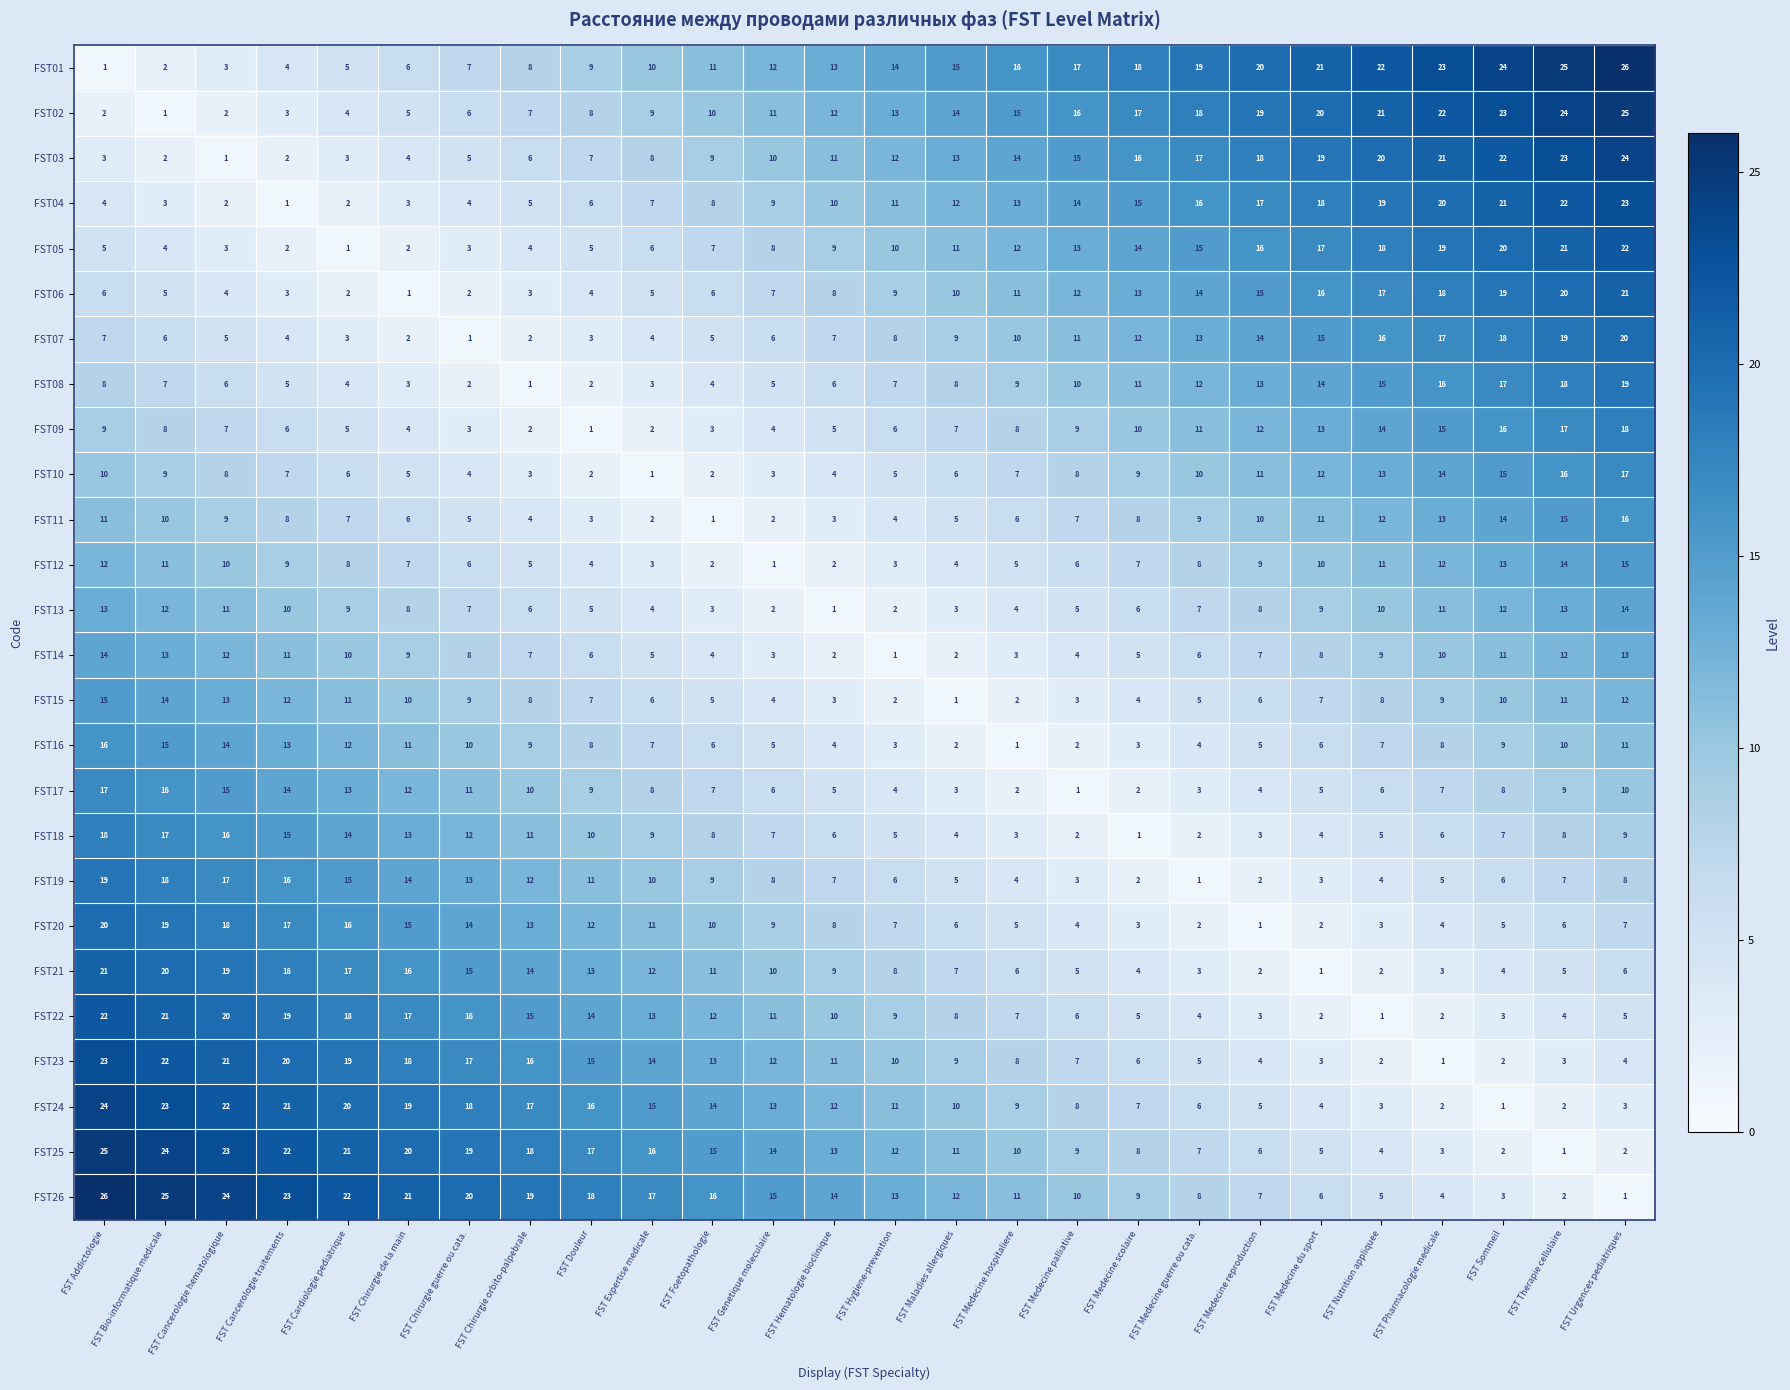

The FST07 series shows 18 at FST Medecine scolaire. True or false?

False